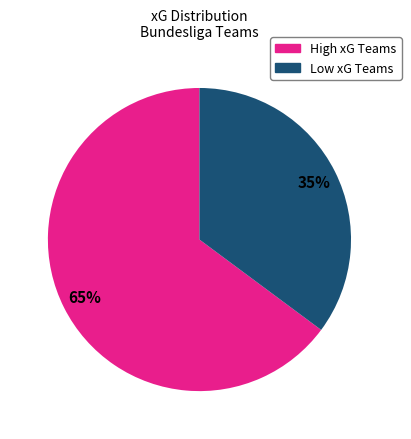

Is there a majority slice in this chart?

Yes